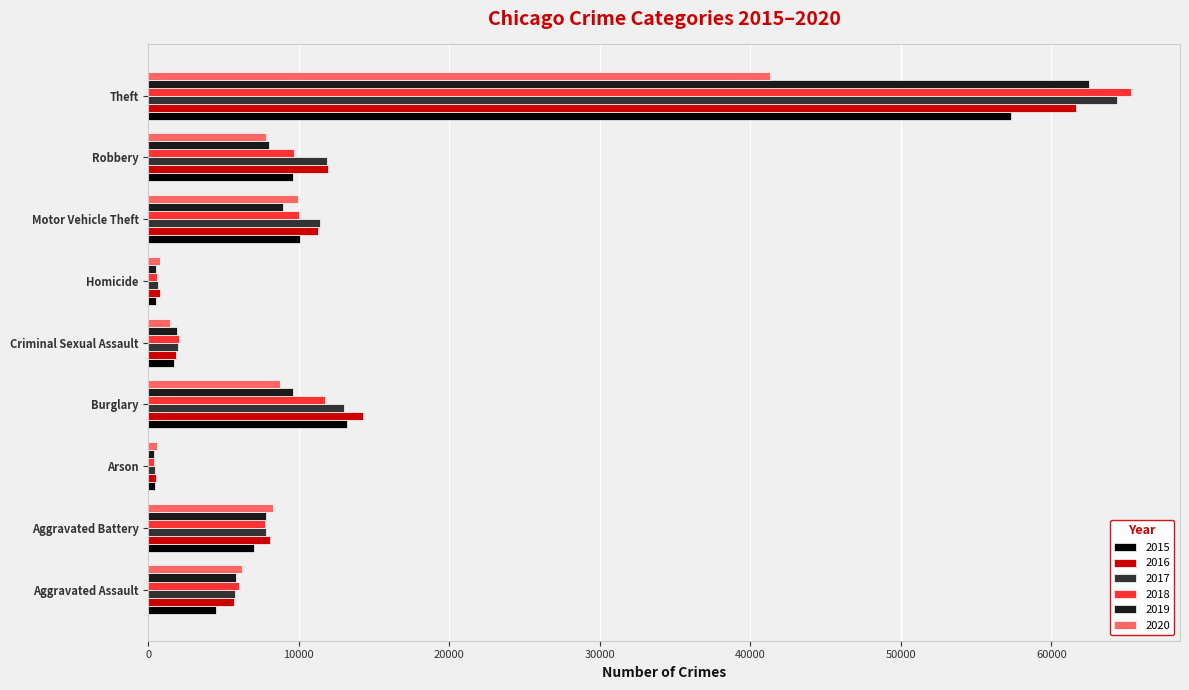

What is the sum of the 2016 values at Robbery and Burglary?

26249